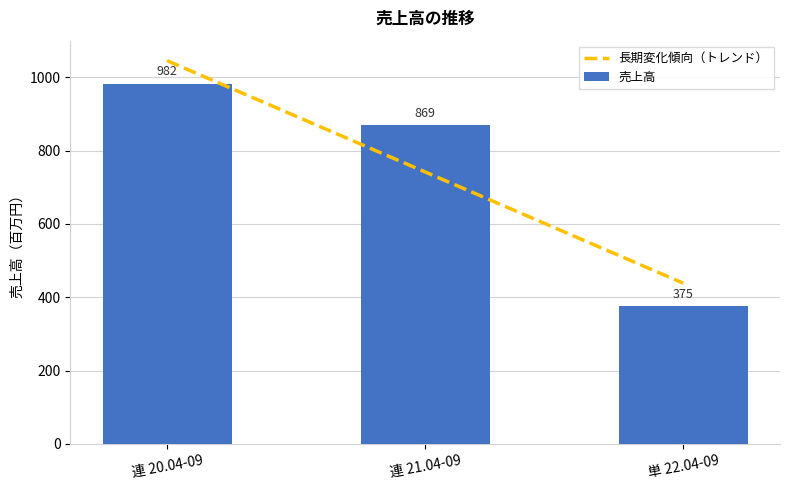

What is the change in value from 連 20.04-09 to 連 21.04-09?

-113